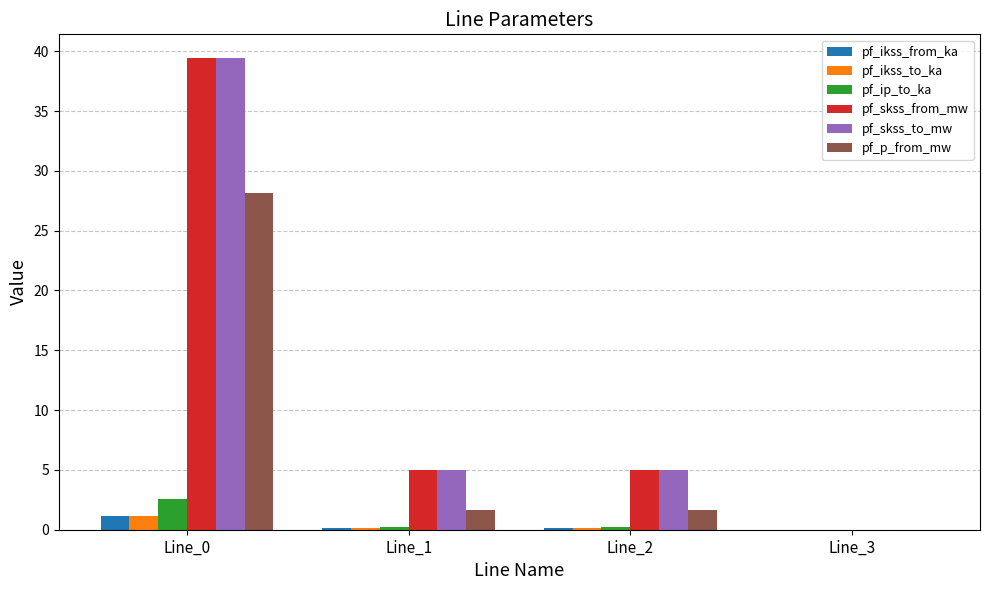

How many categories are shown in the chart?

4